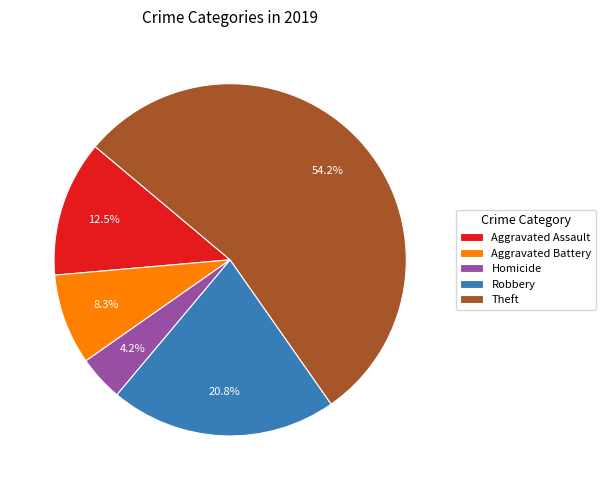

Which has a higher value, Aggravated Assault or Robbery?

Robbery